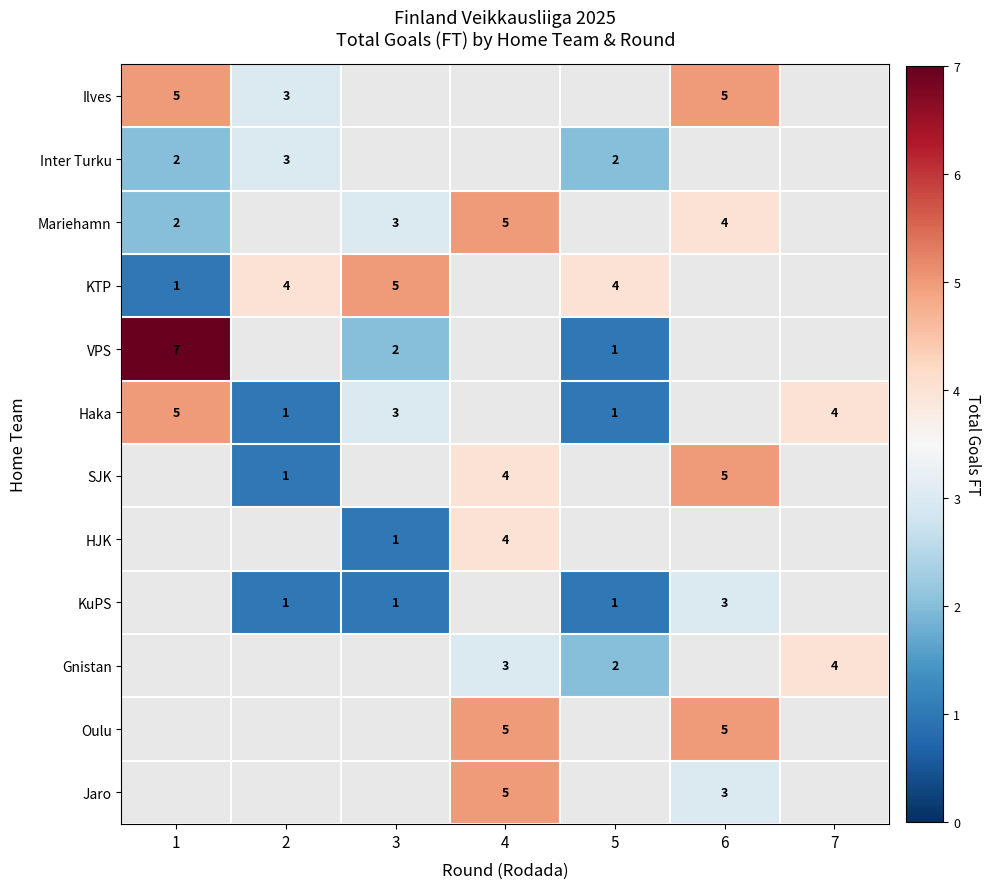

The KuPS series shows 1 at 2. True or false?

True